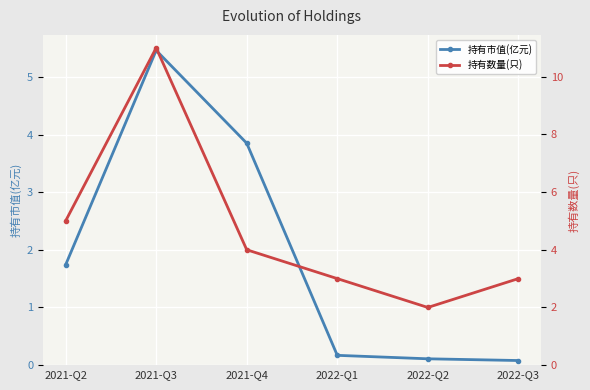

True or false: 持有市值(亿元) and 持有数量(只) cross at least once.

False